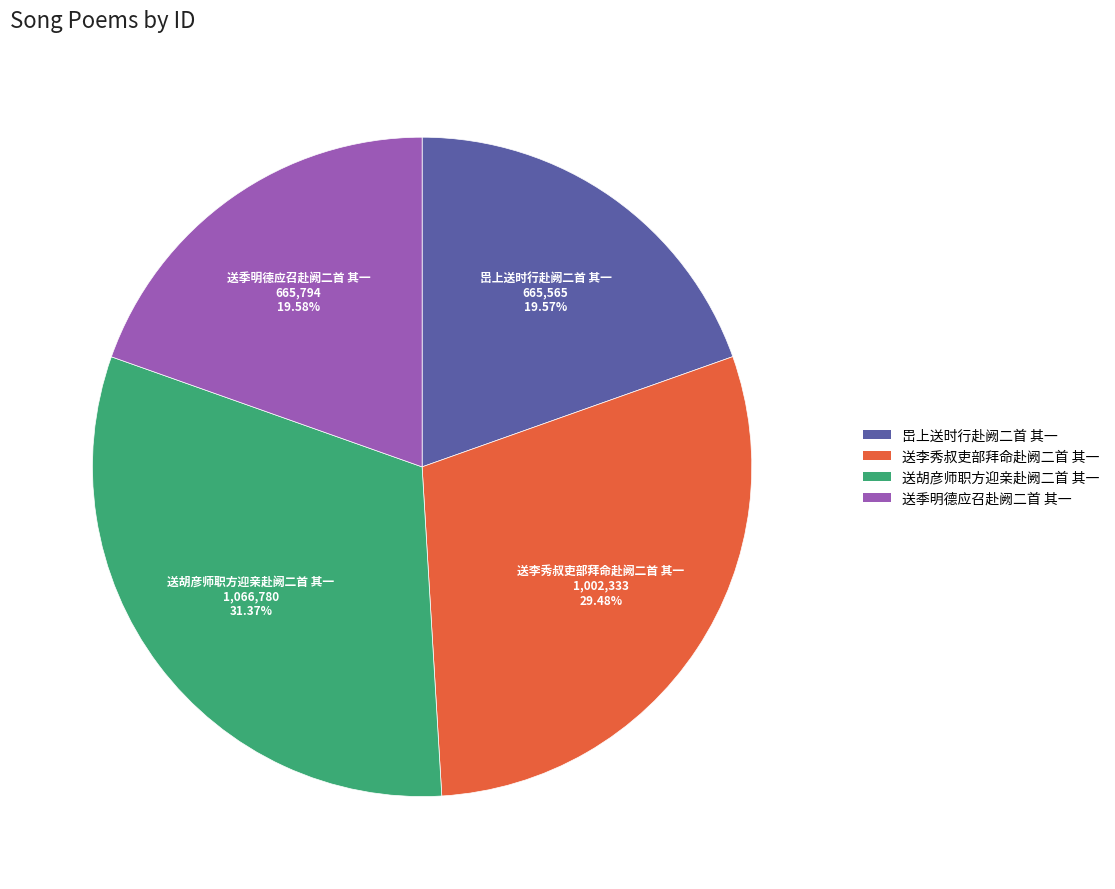

Is 送李秀叔吏部拜命赴阙二首 其一 the majority of the pie?

No